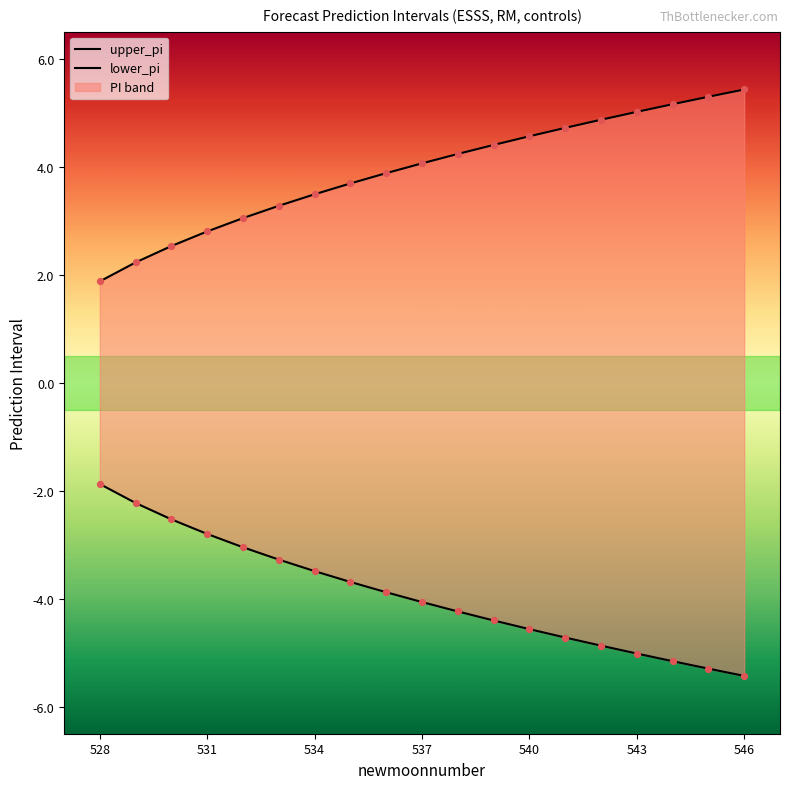

Is the value of lower_pi at 10 greater than the value of upper_pi at 534?

No